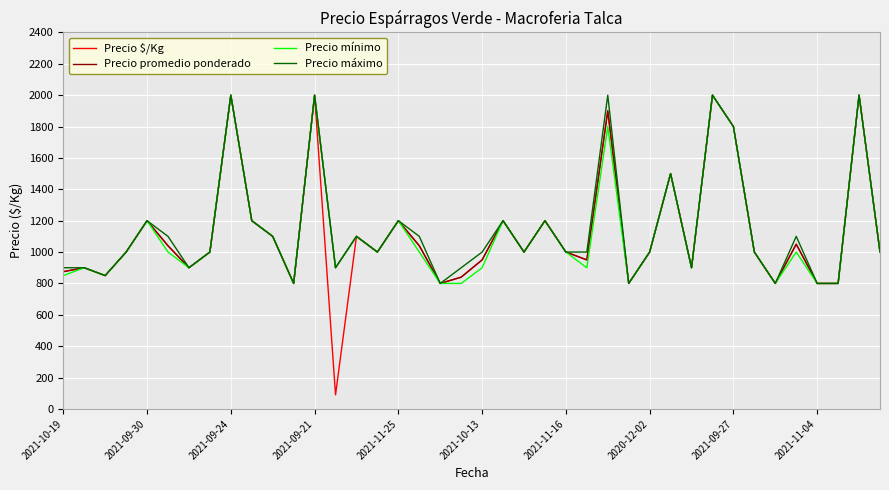

How many lines are shown in the chart?

4